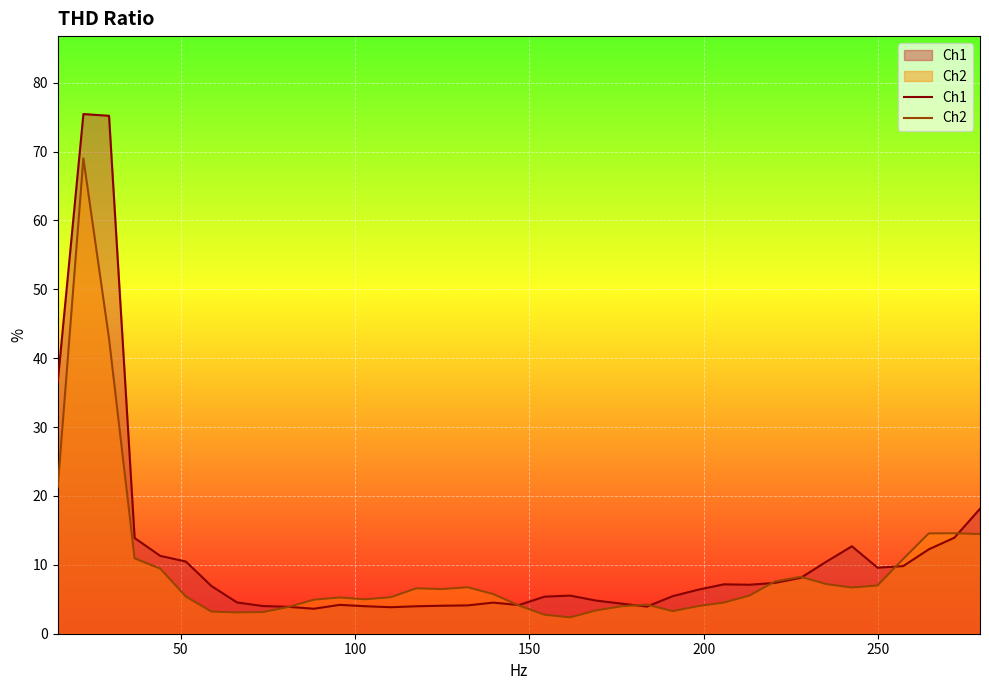

List the series in order of their peak value, lowest first.

Ch2, Ch1